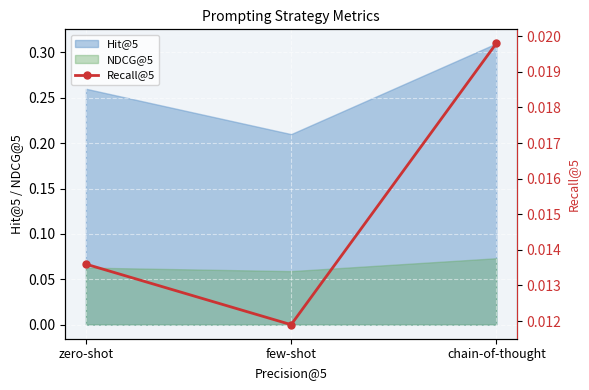

At which label is Hit@5 closest to 0?

few-shot